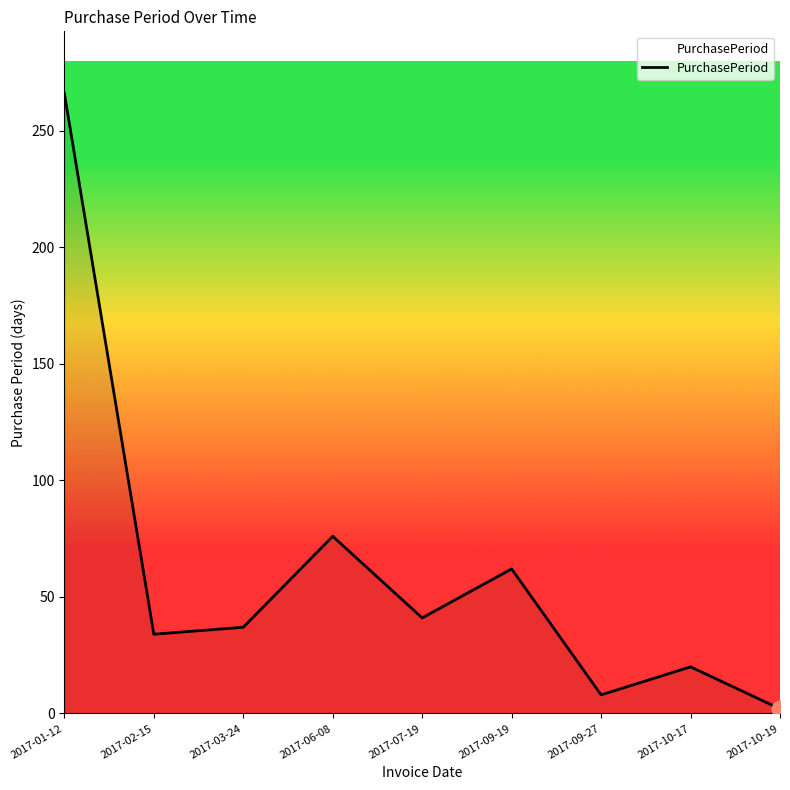

What is the difference between the maximum and minimum values?

264